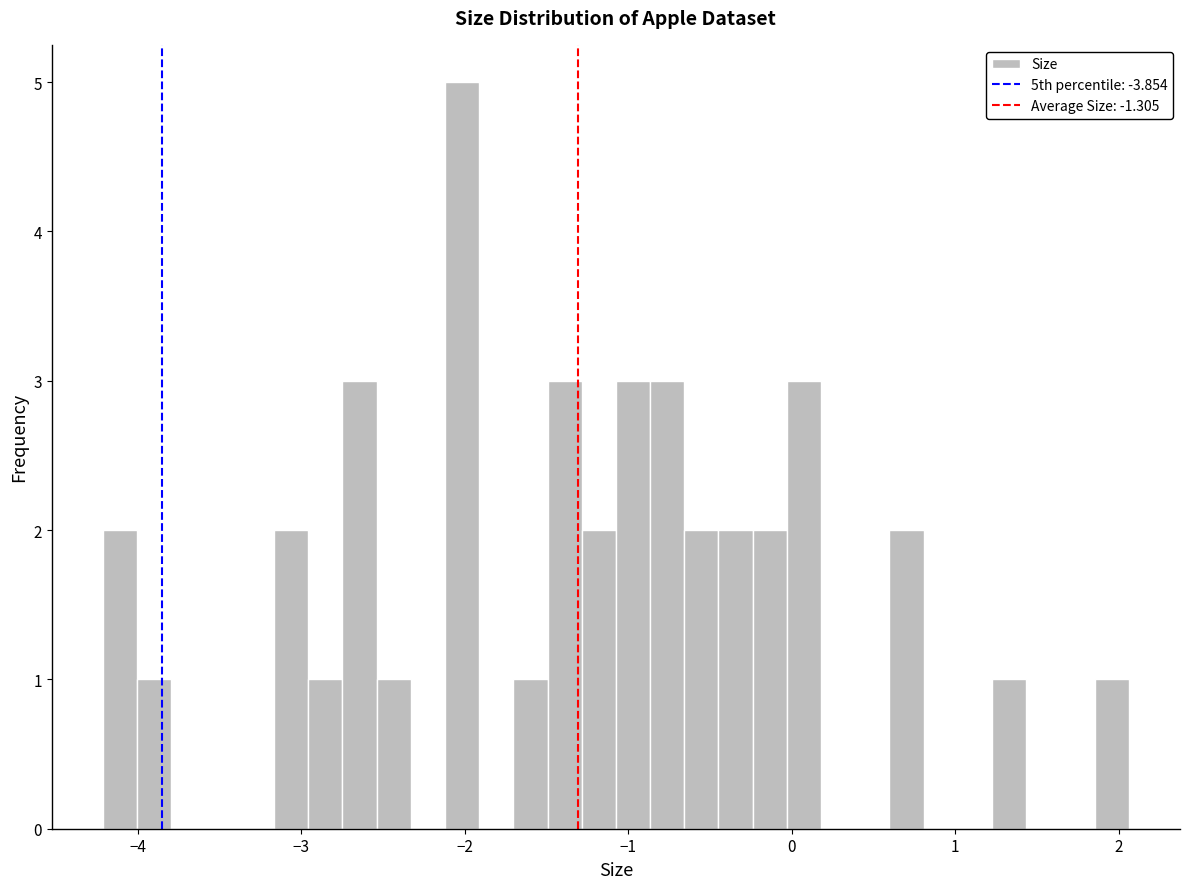

Around what value on the x-axis is the tallest bar? Give the approximate position of its centre, as read against the axis.

-2.0